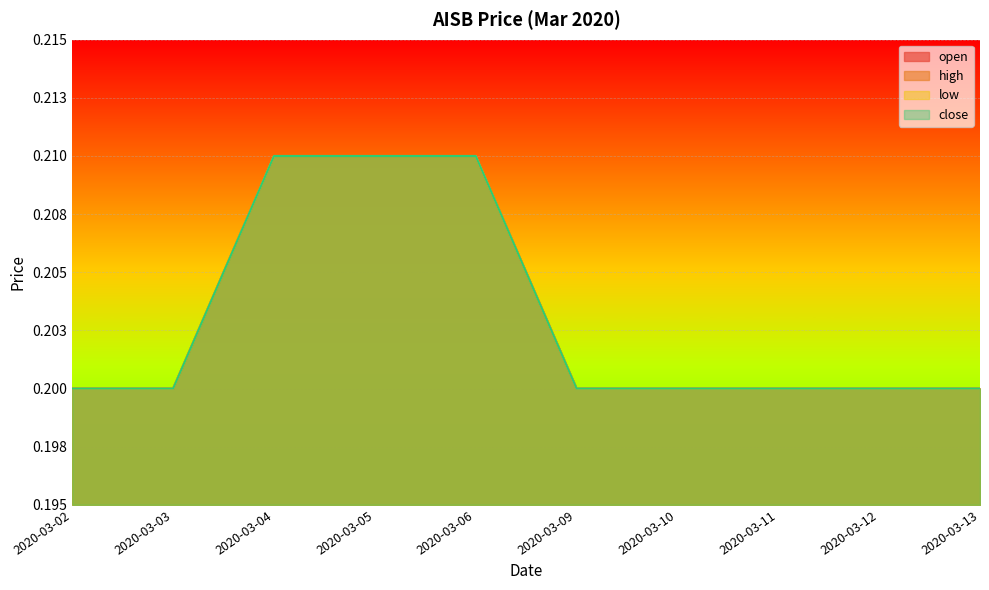

Between 2020-03-04 and 2020-03-12, which is larger?

2020-03-04